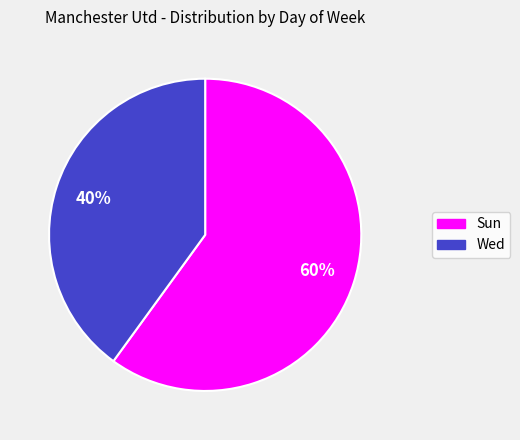

To the nearest percent, what is the difference between the largest and smallest slice percentages?

20%